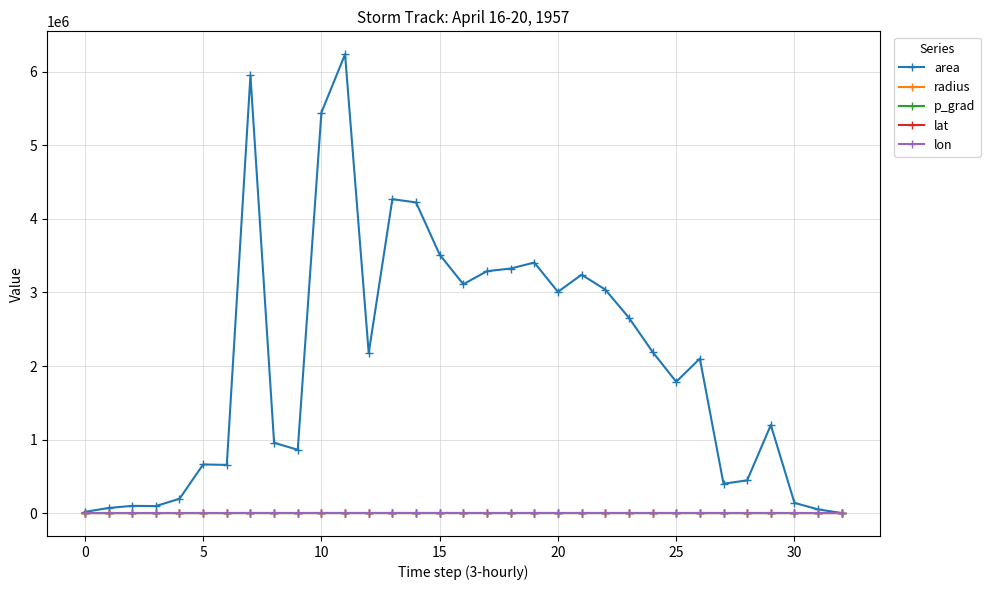

True or false: lat has more than 1 interior local peaks.

True